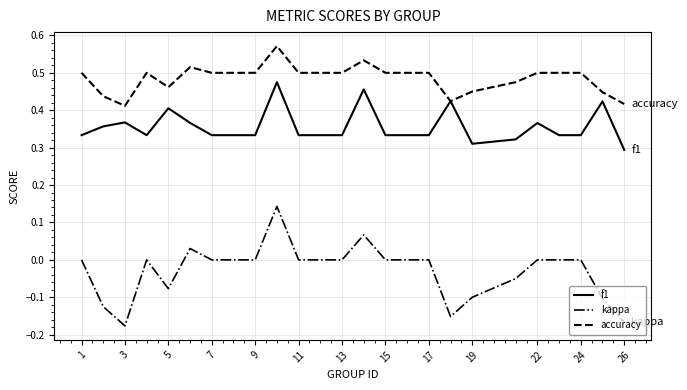

What is the difference between the second highest and minimum values in the f1 series?

0.2